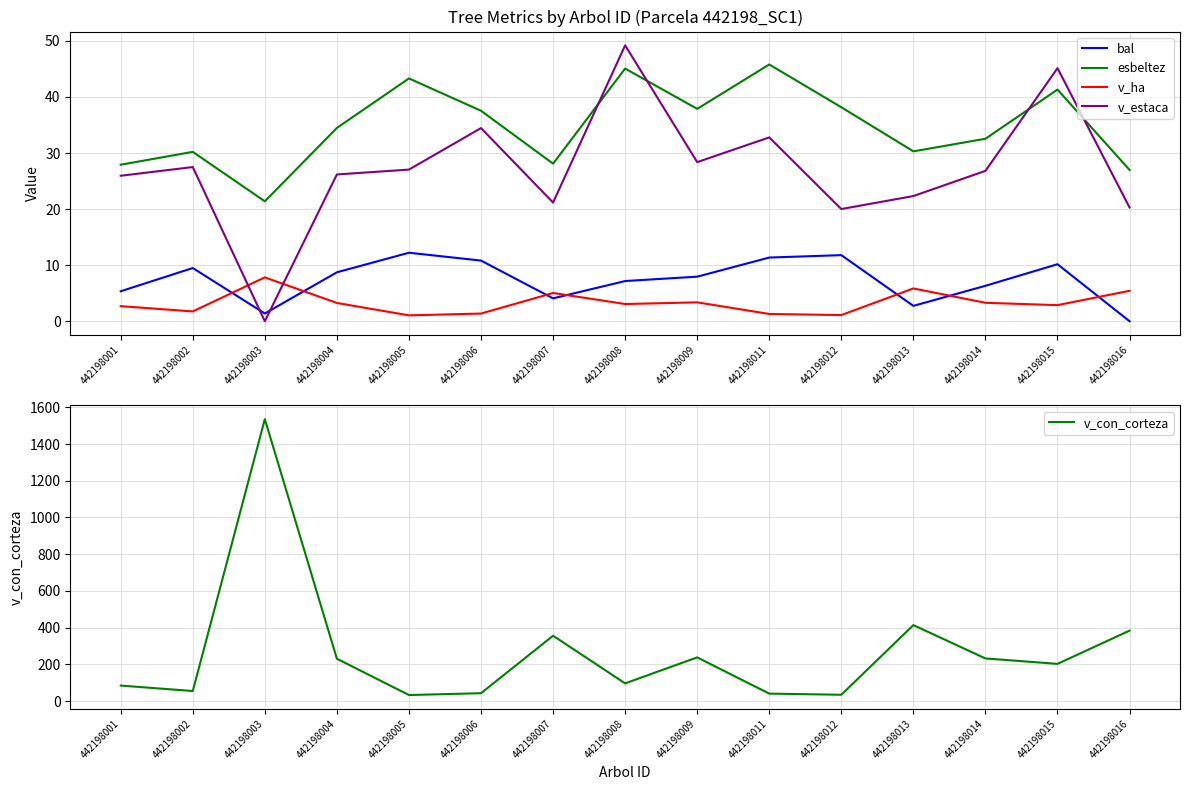

What is the total value across all series at 442198003?

1566.1